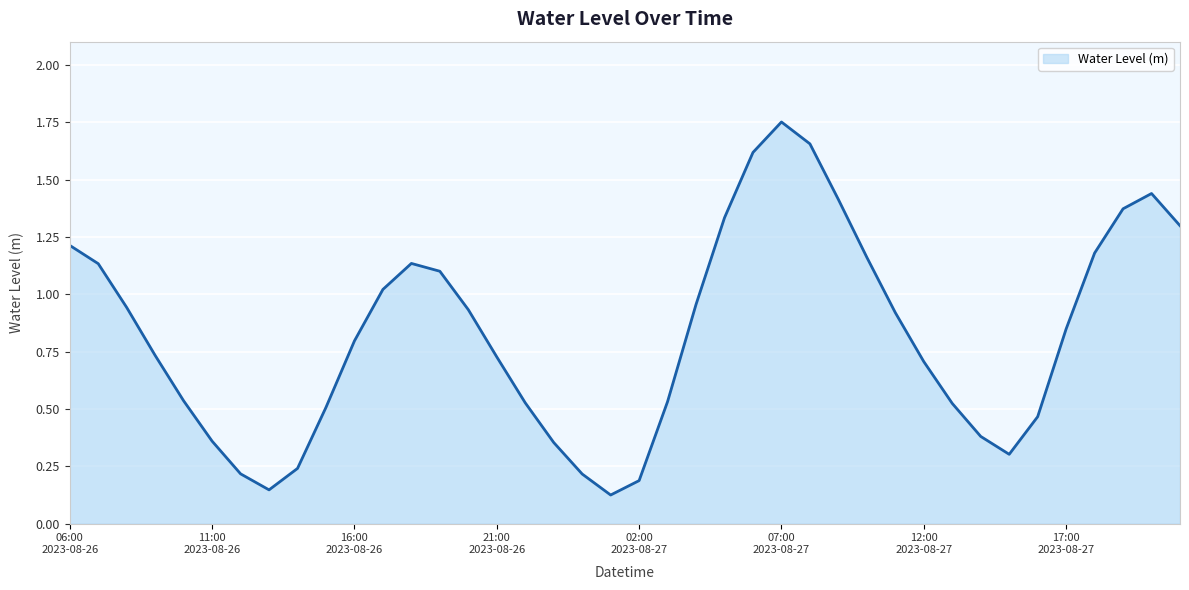

Does the chart display data point markers on the line(s)?

No